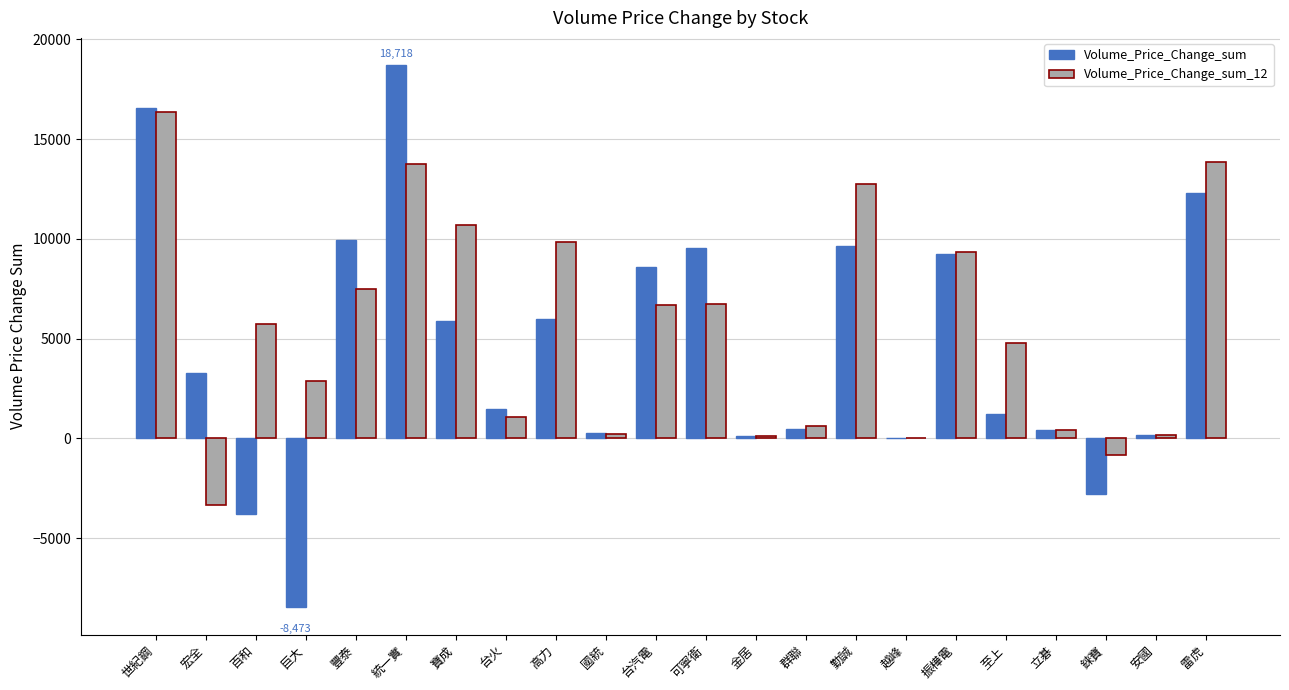

True or false: Volume_Price_Change_sum_12 has a value of 9536.8 at 雷虎.

False